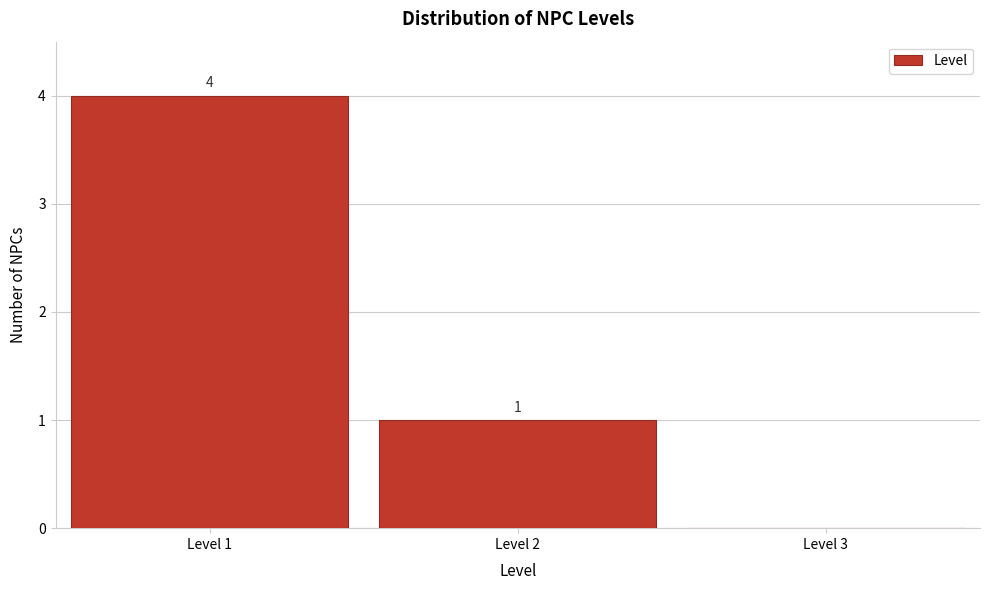

Which range on the x-axis has the tallest bar?

0.5 to 1.5